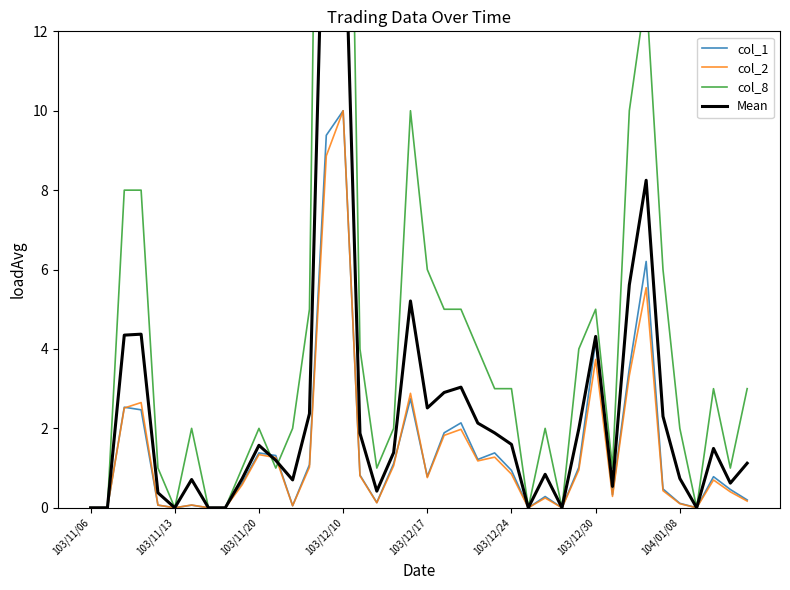

True or false: col_1 has a value of 0.2 at 103/12/24.

False